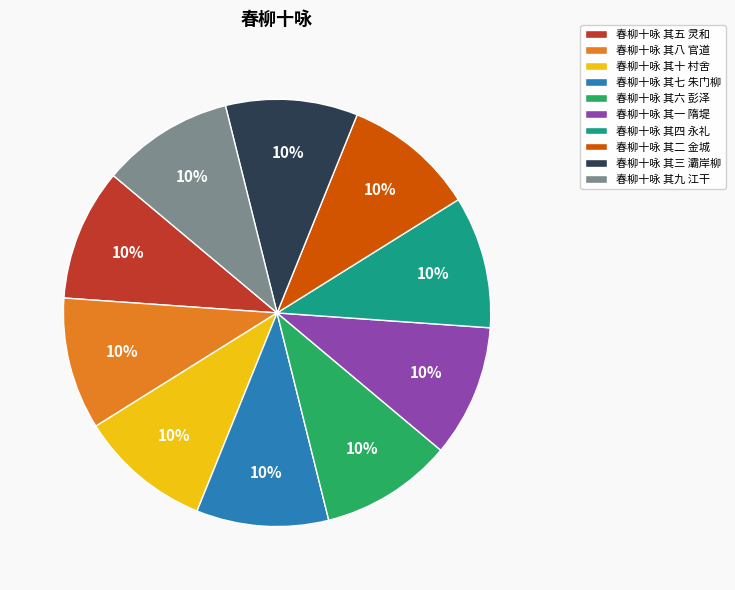

How many segments does this pie chart have?

10